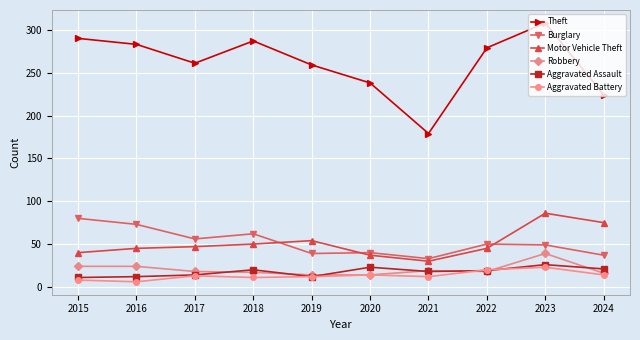

Rank the series by their maximum value, from lowest to highest.

Aggravated Battery, Aggravated Assault, Robbery, Burglary, Motor Vehicle Theft, Theft